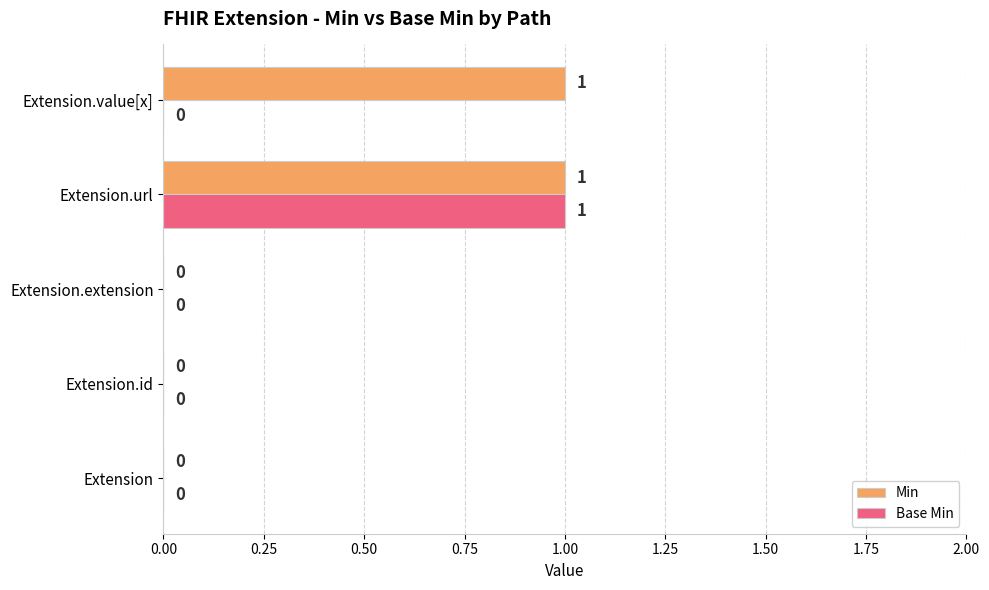

The Min series shows 1 at Extension.url. True or false?

True